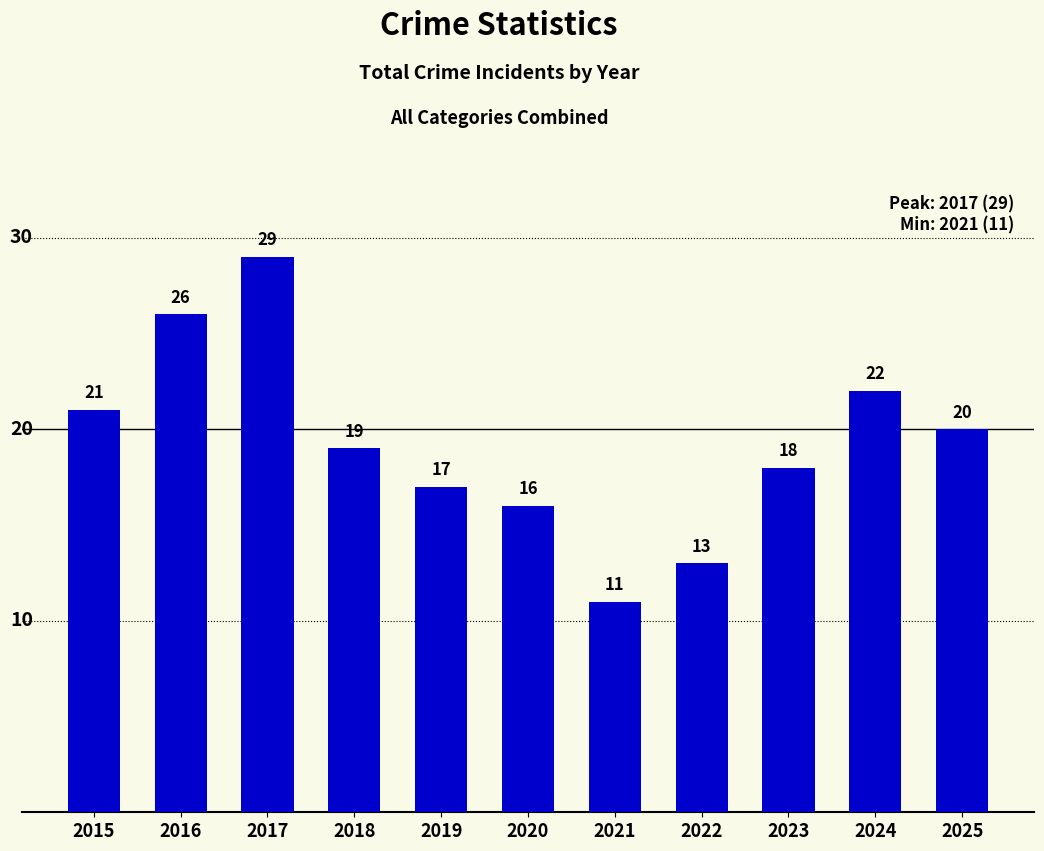

How many distinct data groups are displayed?

1